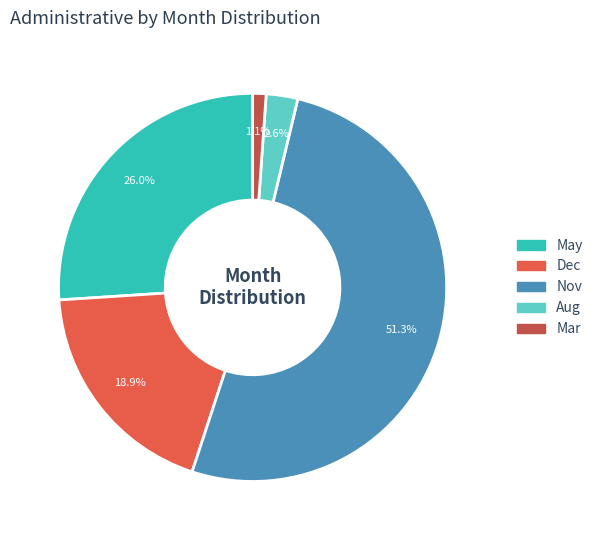

Count the number of slices in the pie.

5